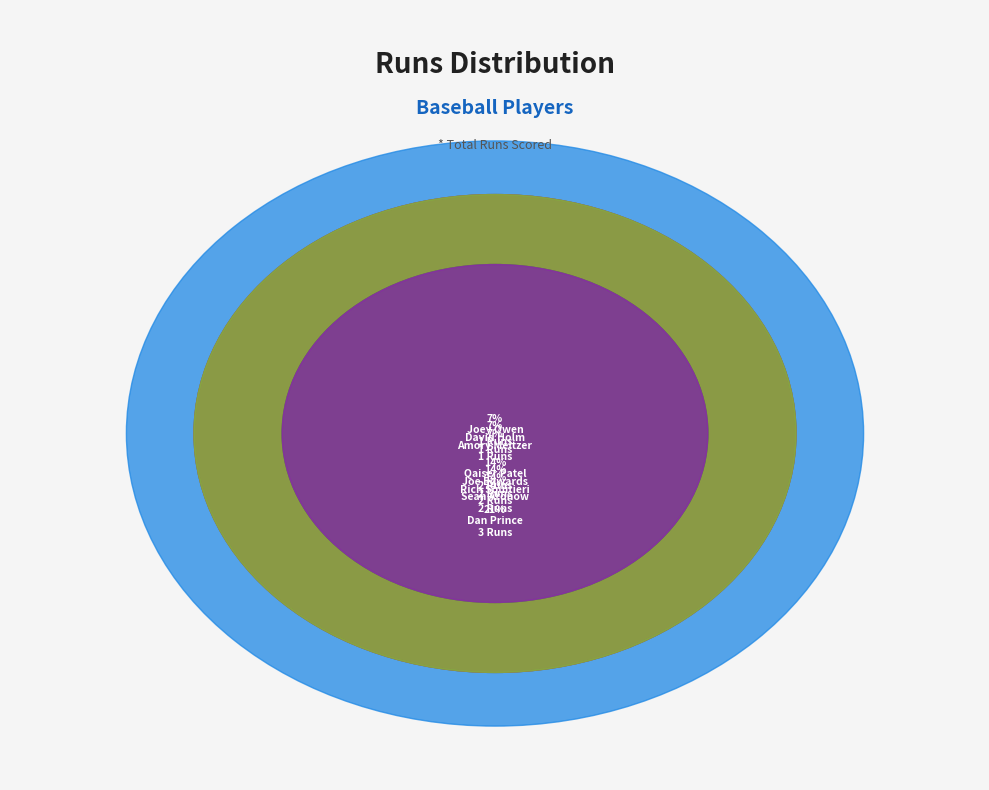

Between Nick Hanten and Amory Meltzer, which is larger?

Amory Meltzer